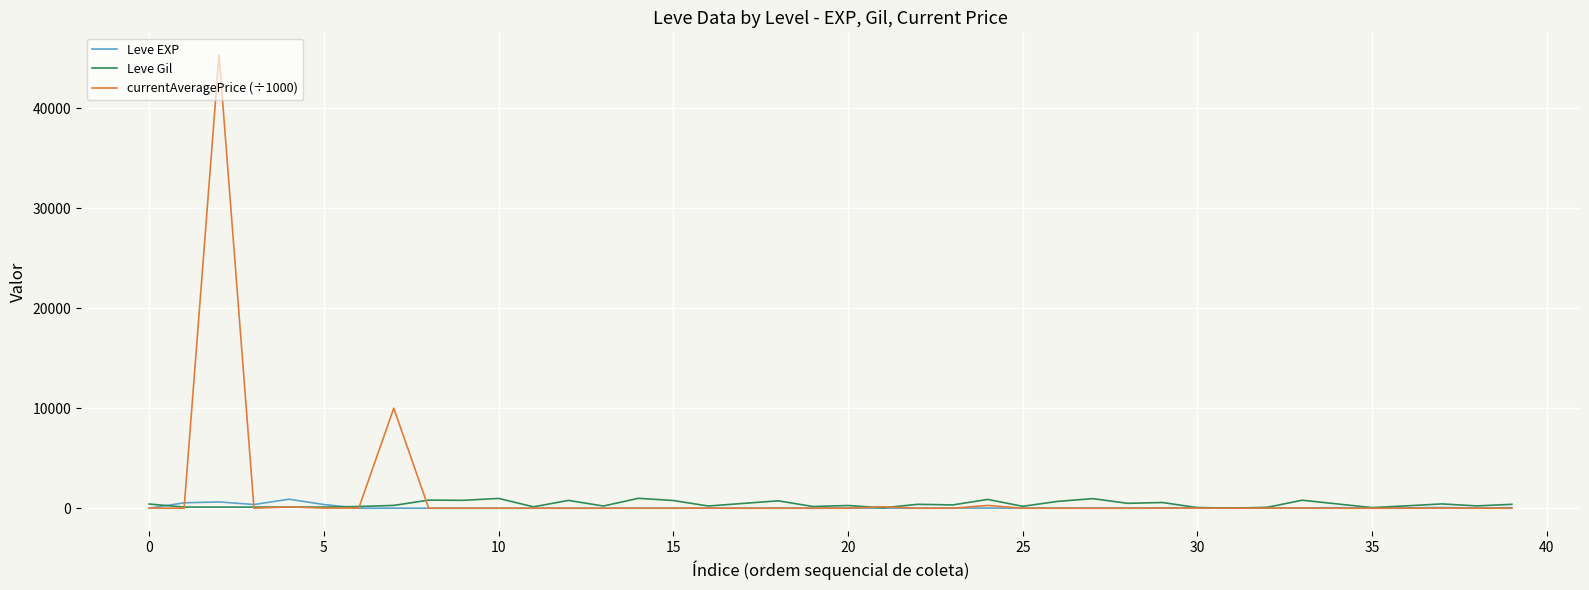

True or false: Leve Gil has more than 0 interior local peaks.

True